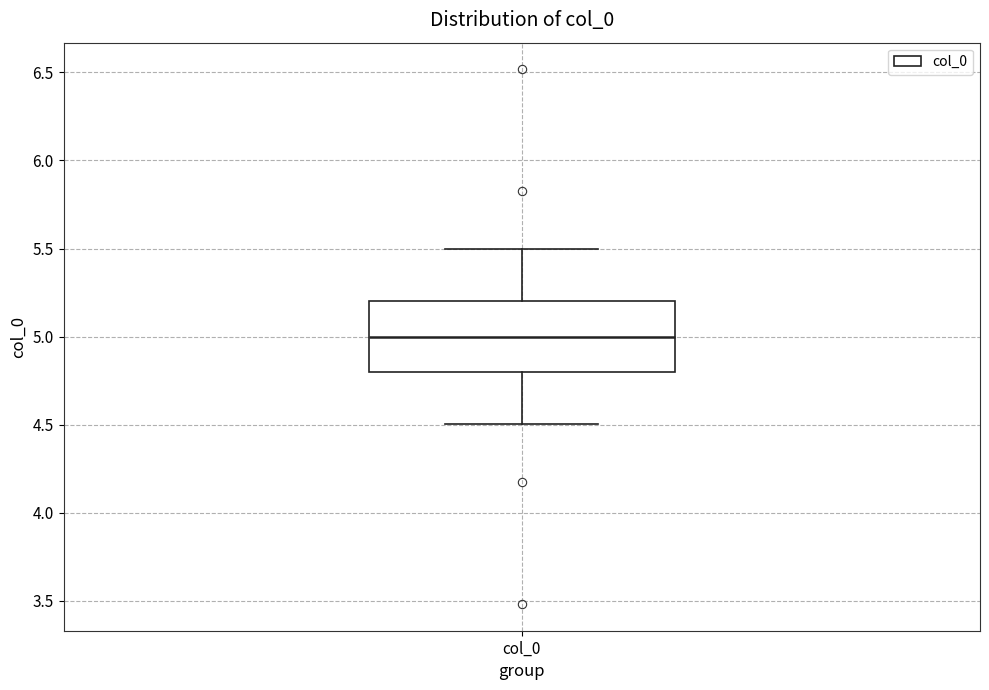

Transcribe this box plot: give where the median line is, the range the box spans, and where the two whiskers end, as read against the y-axis. The values are not printed on the chart, so give them approximately, as read against the axis.

median 5.0, box 4.8 to 5.2, whiskers 4.5 to 5.5